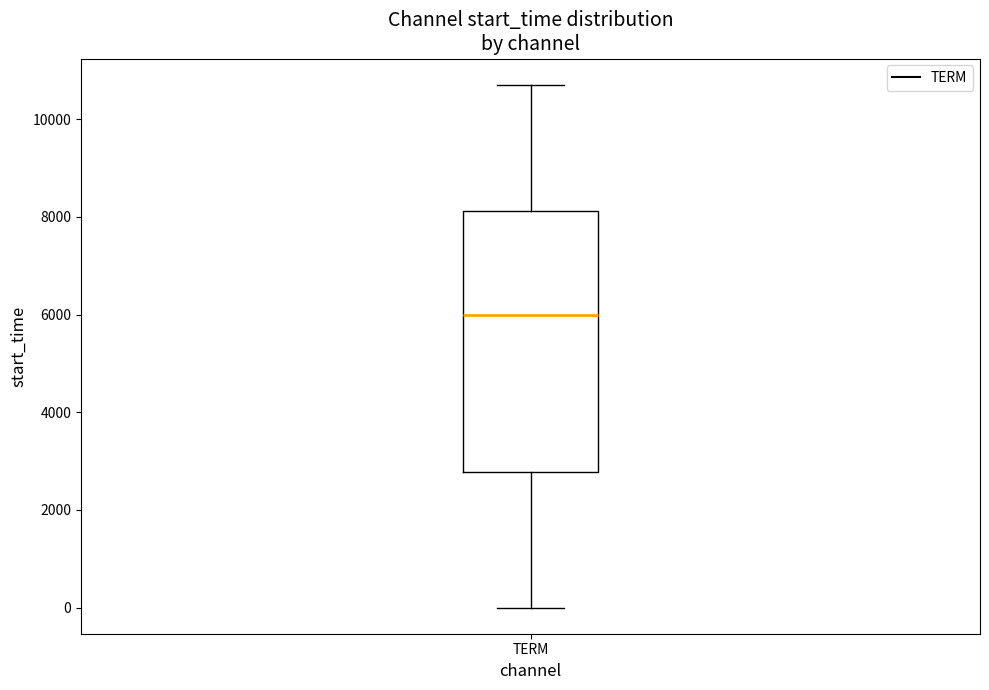

Where does the lower whisker of the box for TERM end on the y-axis? The values are not printed on the chart, so give them approximately, as read against the axis.

0